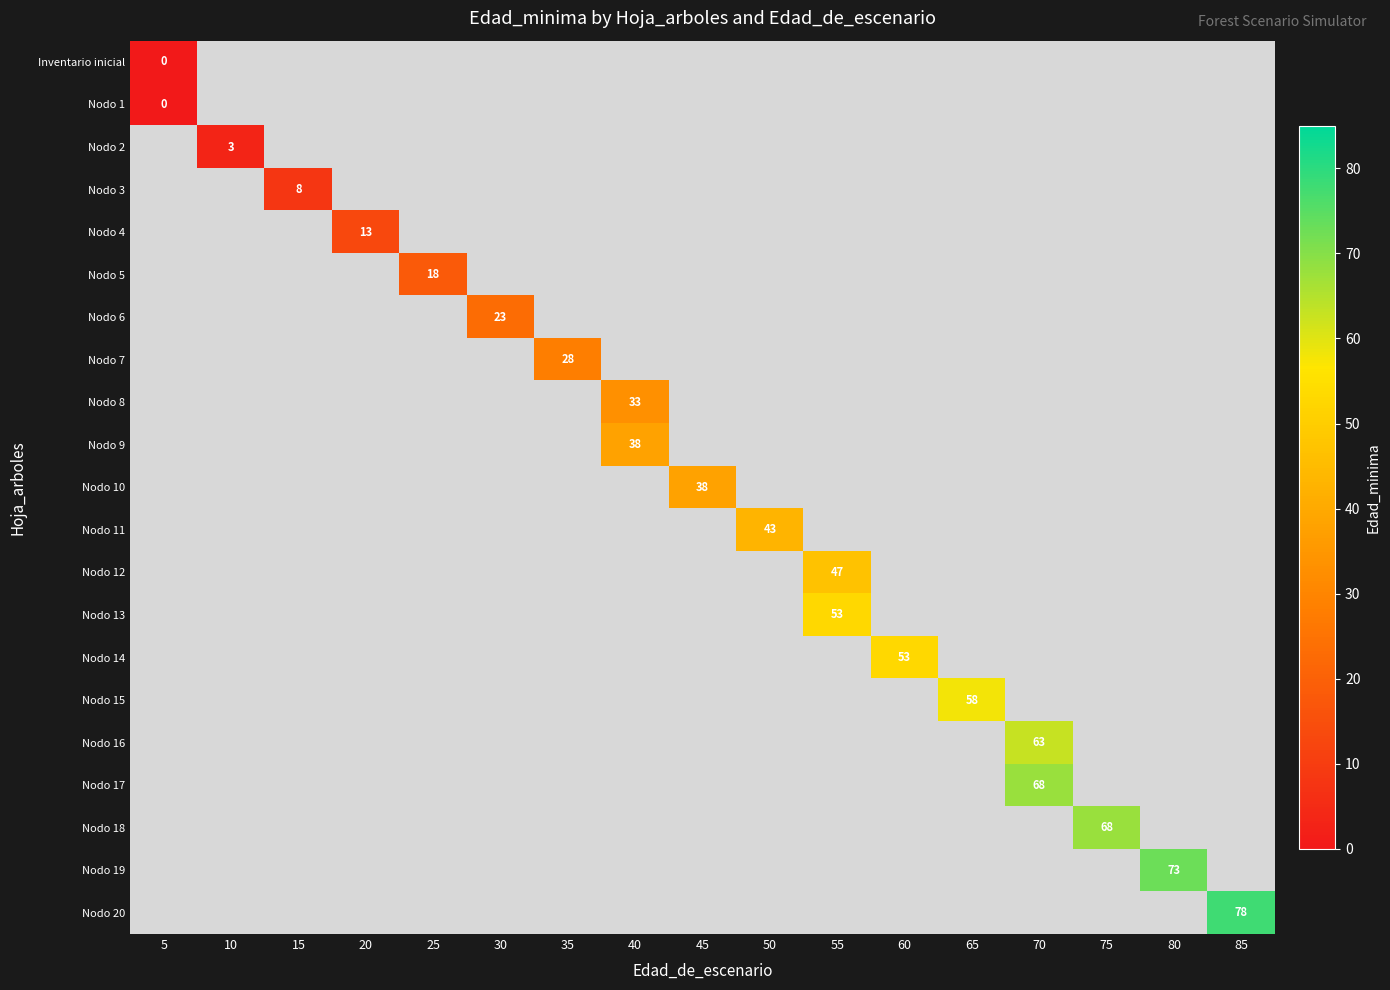

The Nodo 8 series shows 33 at 40. True or false?

True